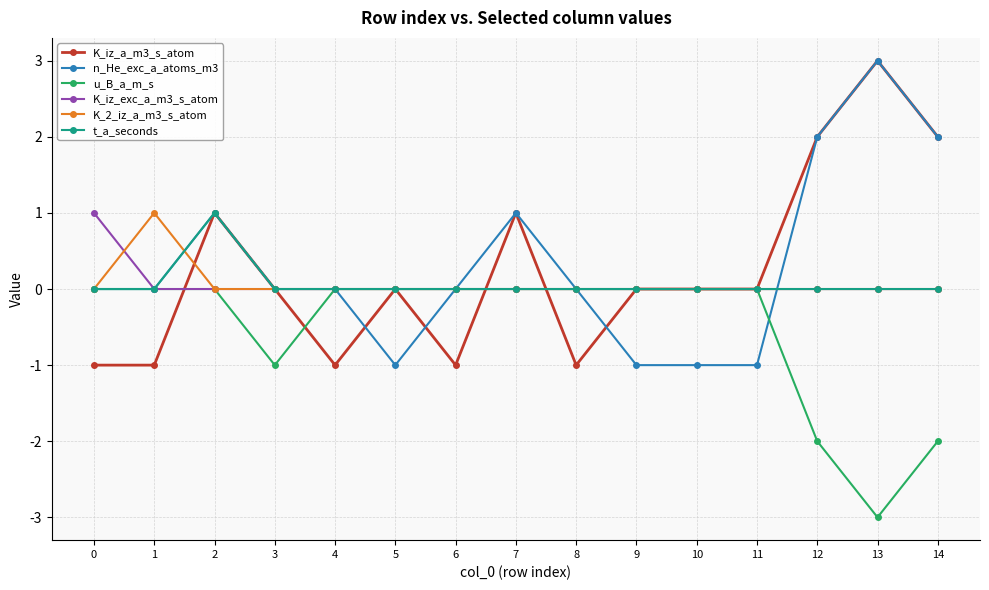

True or false: K_2_iz_a_m3_s_atom has more than 0 points higher than both neighbors.

True